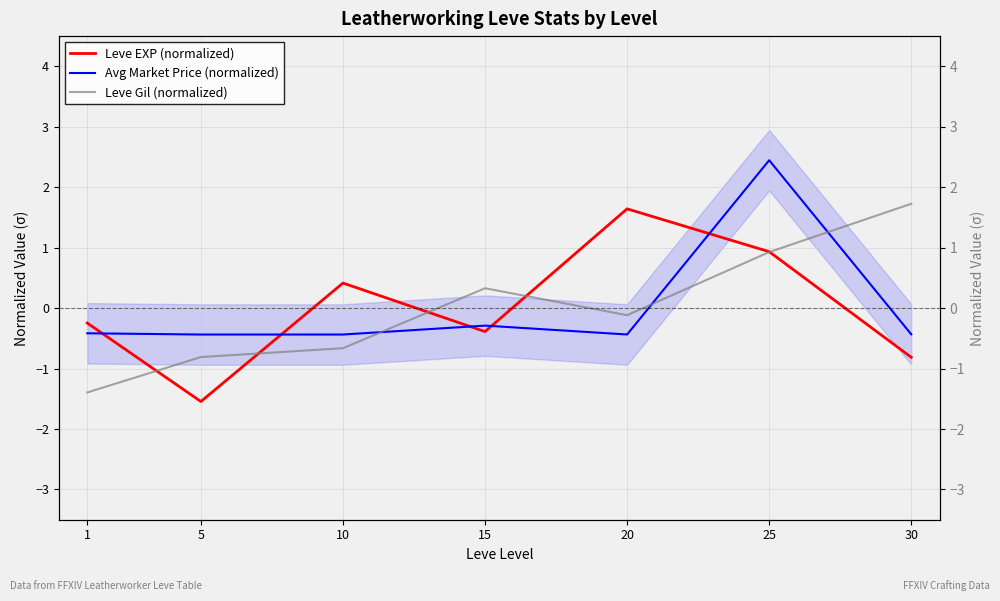

What is the value of the Leve Gil (normalized) point at the 7th from the left?

1.7